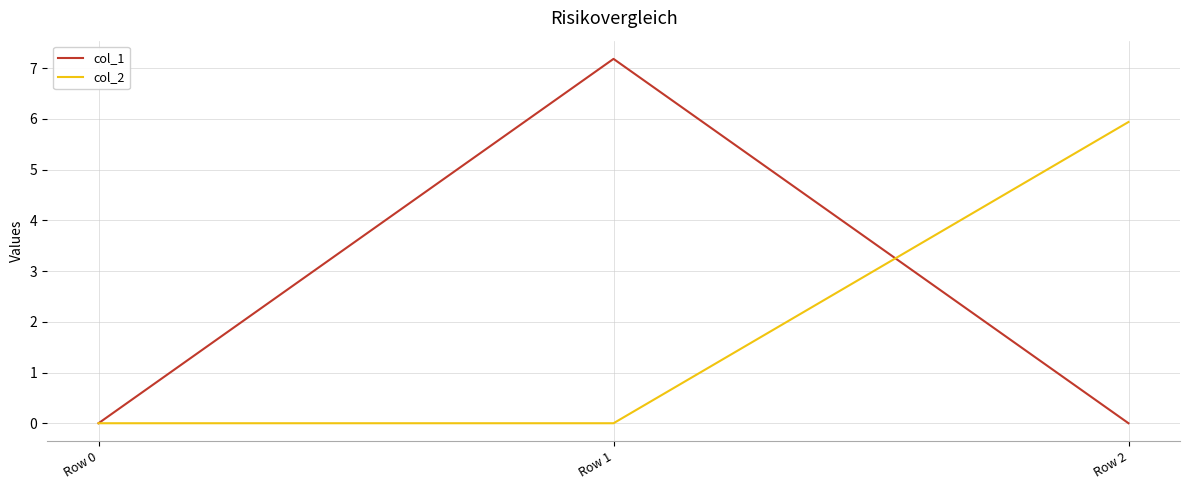

What is the average value of the col_1 series?

2.4